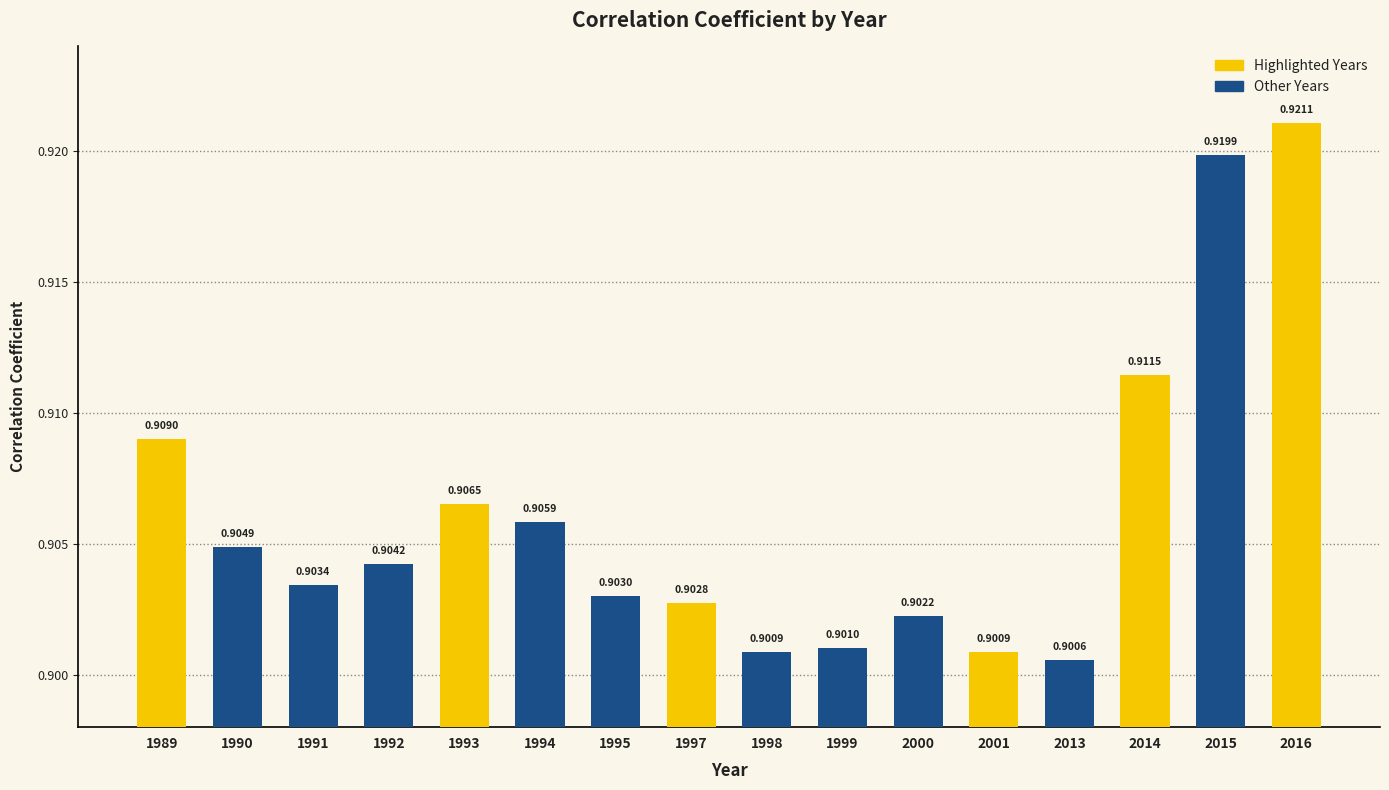

The value at 1991 is 0.9. True or false?

True